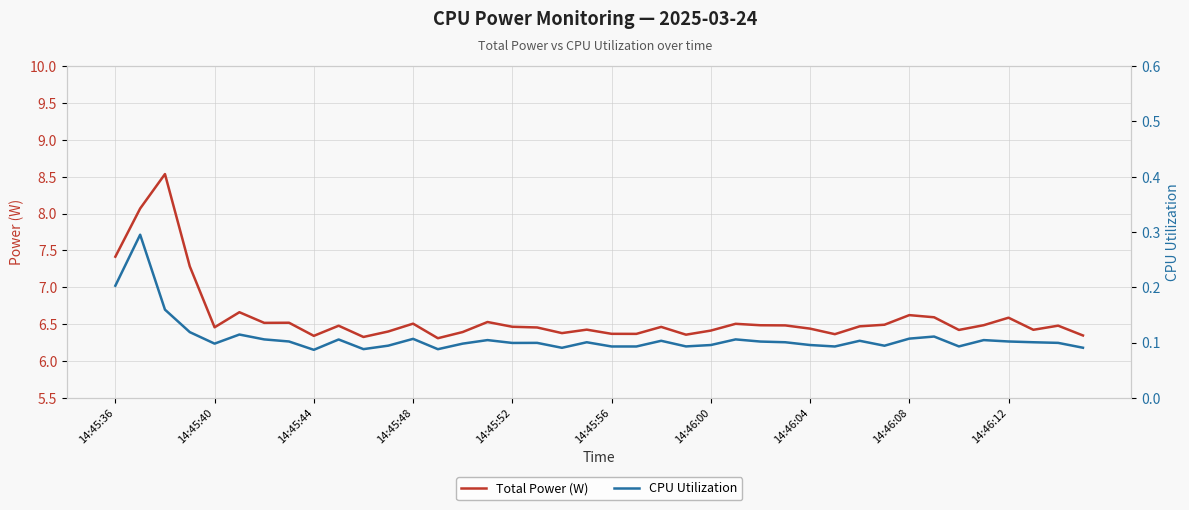

List the series in order of their peak value, highest first.

Total Power (W), CPU Utilization